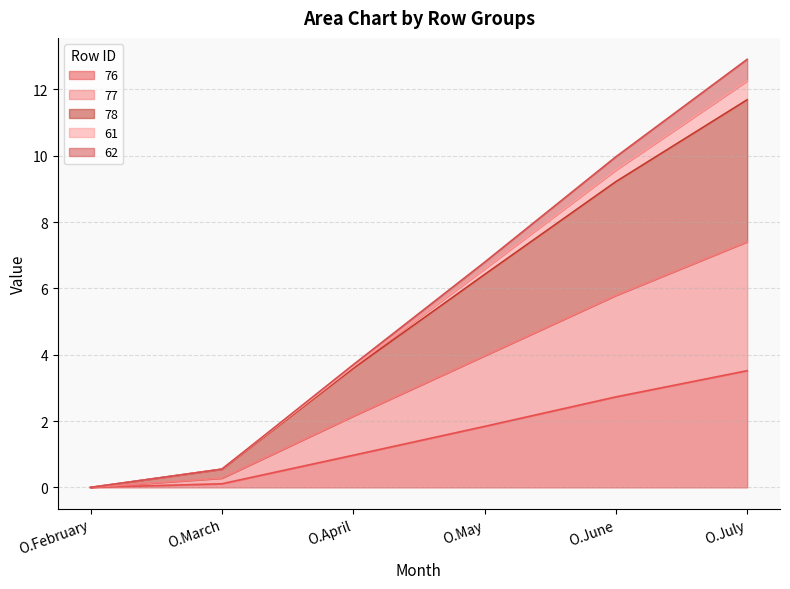

What is the value of the 76 point at the 6th from the left?

3.5